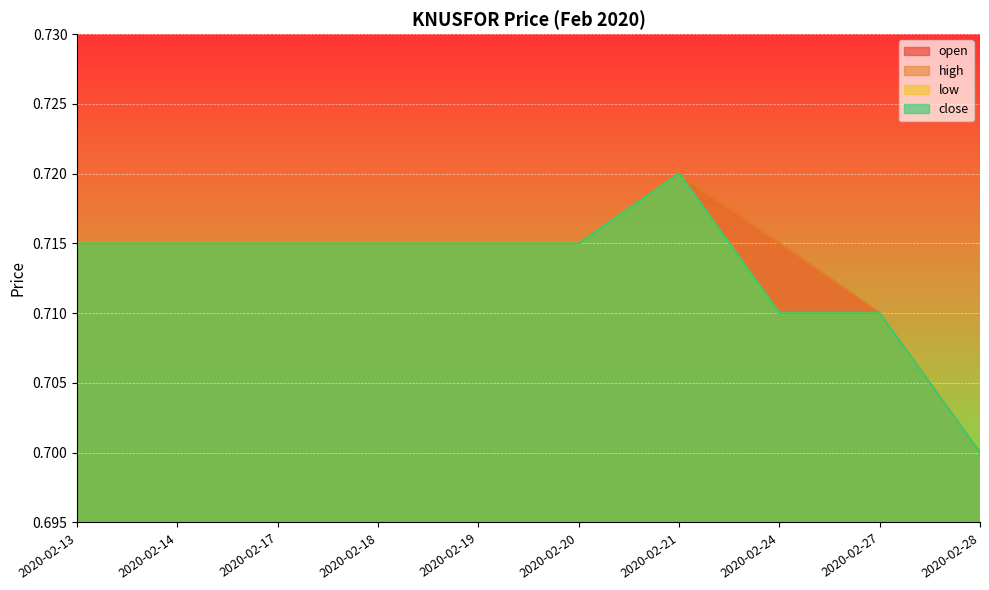

At which label is open closest to 0?

2020-02-28